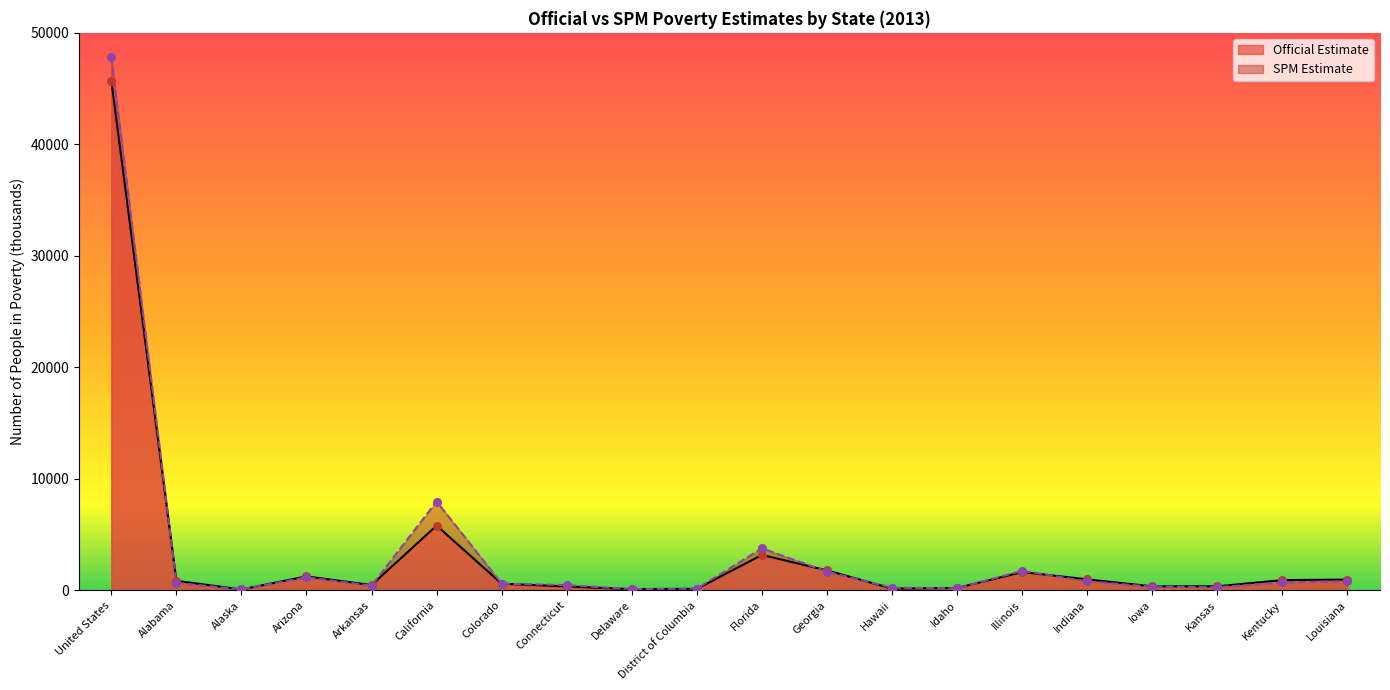

What are all the series names shown in the legend?

Official Estimate, SPM Estimate